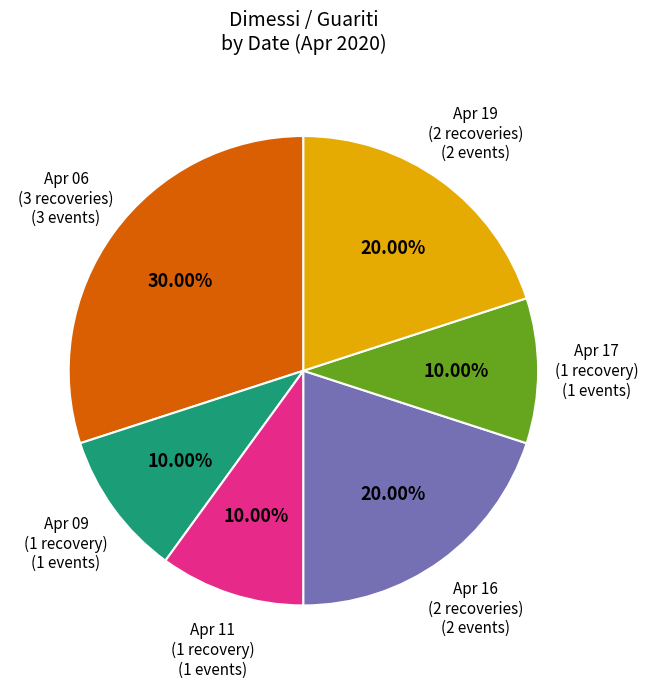

Is there a majority slice in this chart?

No